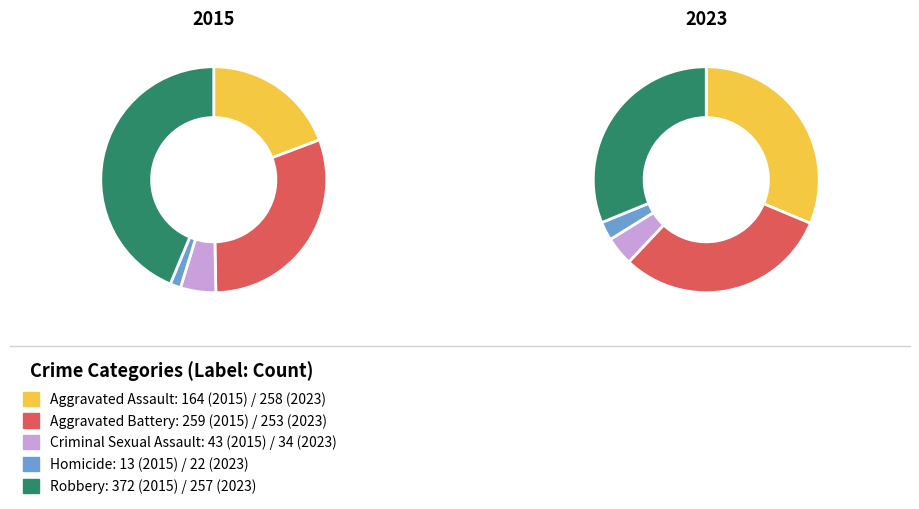

Do Aggravated Battery and Homicide together represent more than half of the pie?

No